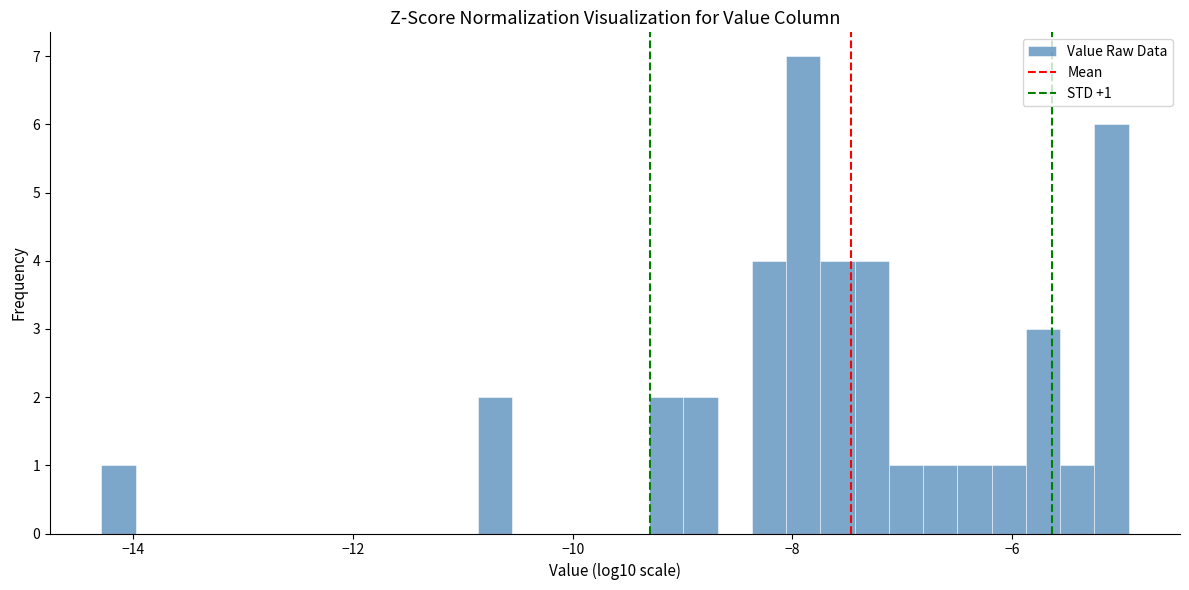

Read against the x-axis, roughly where is the centre of the tallest bar?

-8.0